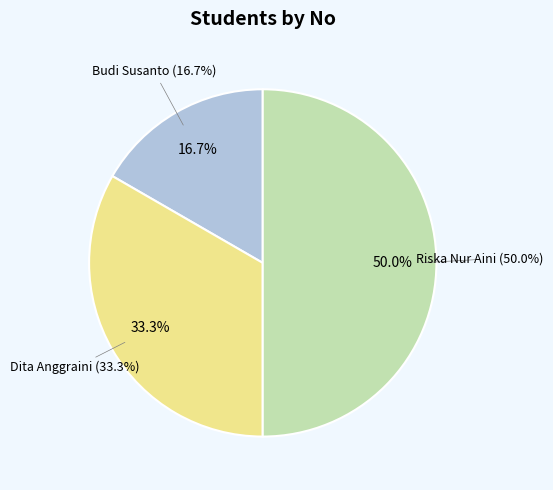

To the nearest percent, what is the average slice percentage?

33%